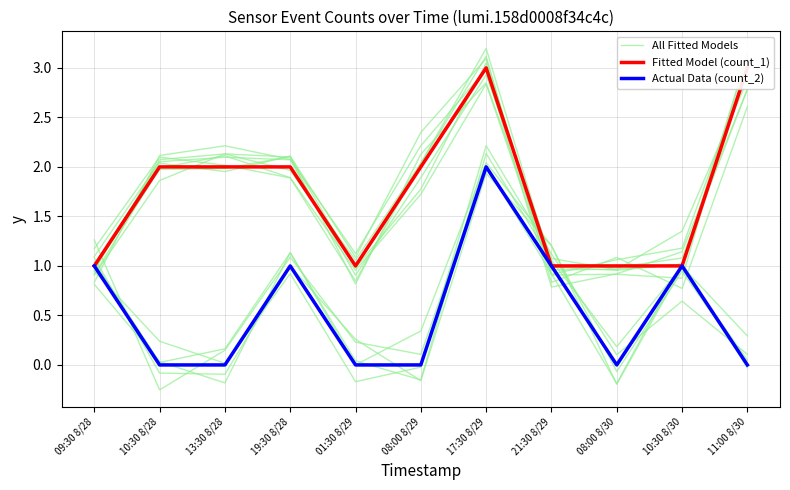

How many times do All Fitted Models and Actual Data (count_2) cross each other?

3